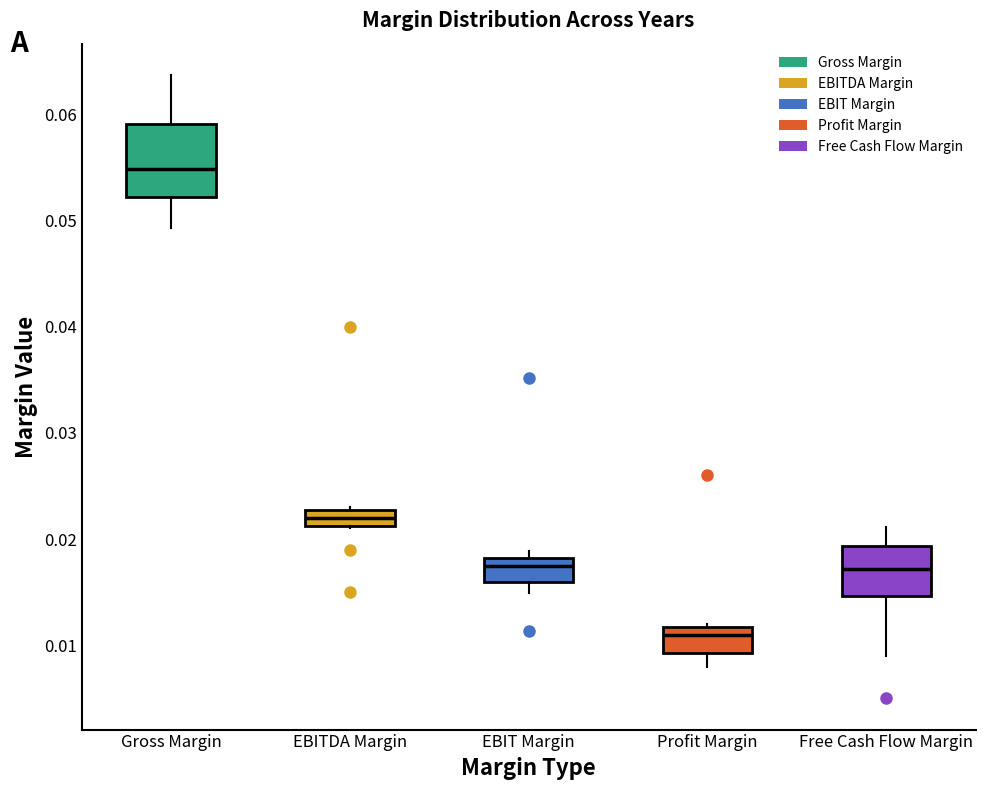

Which box's median line is the lowest?

Profit Margin